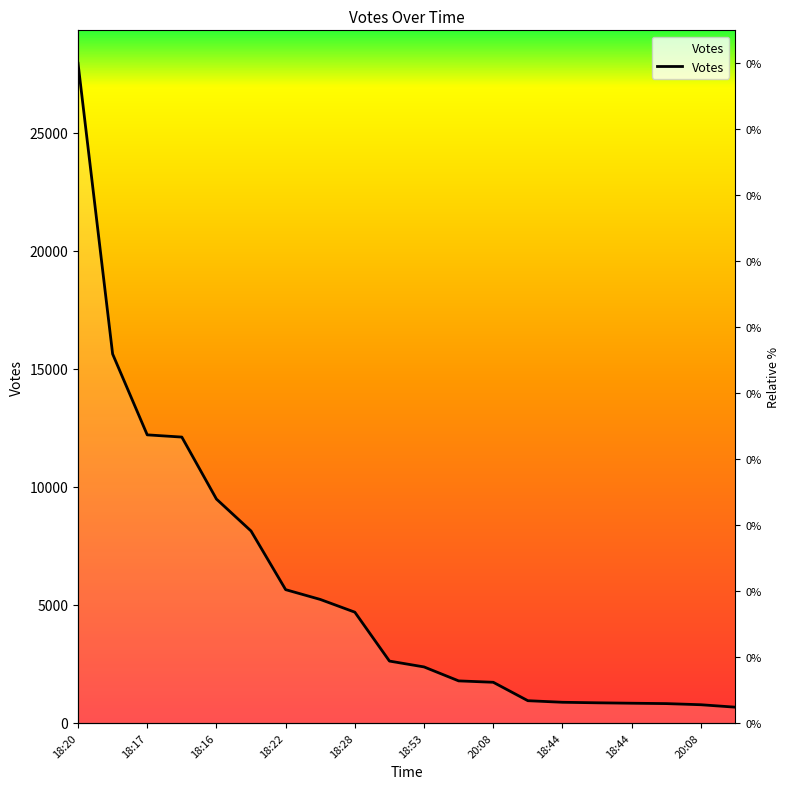

Is it true that the value at 18:44 is 875?

True